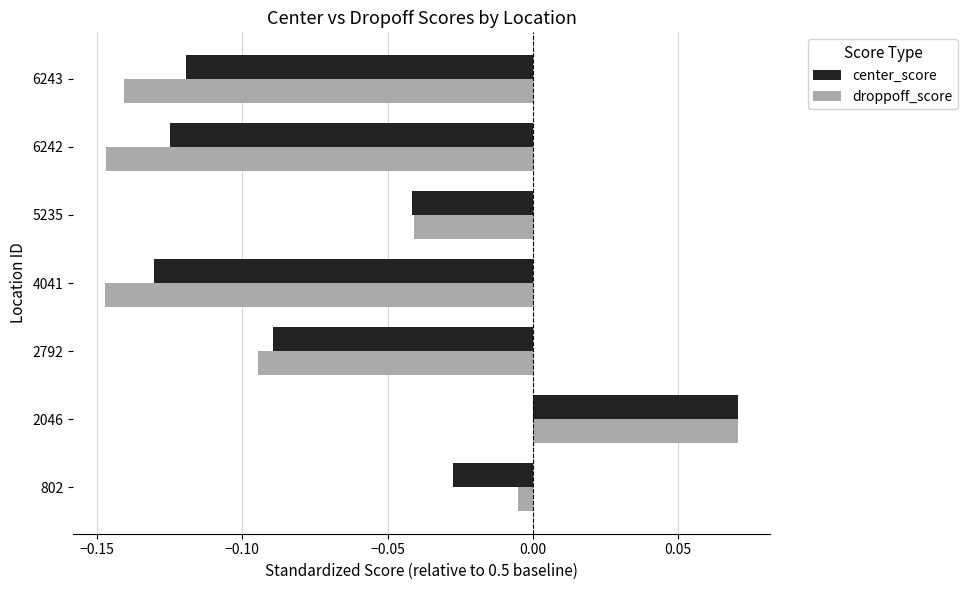

What is the sum of all center_score values?

-0.5